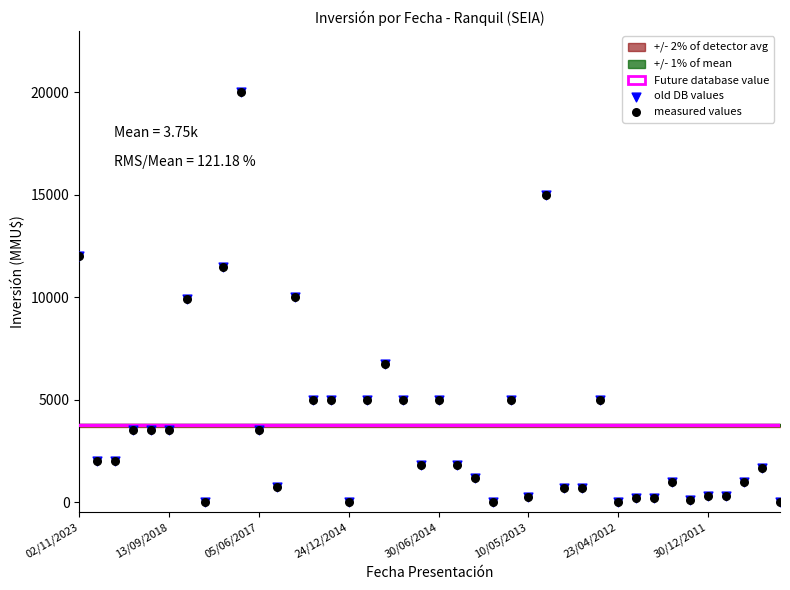

Which series has the widest spread of Y values?

old DB values